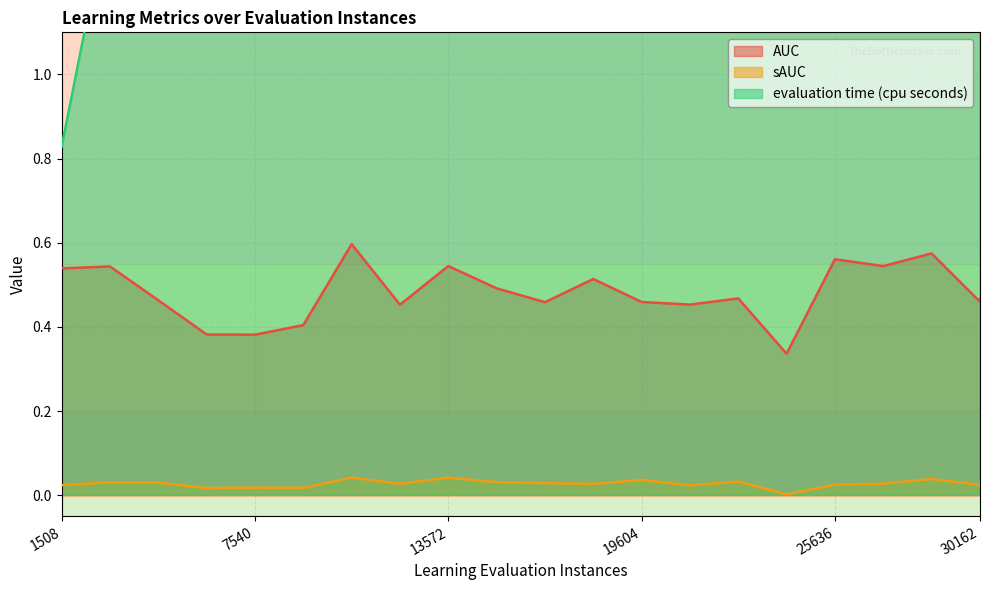

Reading left to right, extract all data points from this chart.

AUC: 0.5	0.5	0.5	0.4	0.4	0.4	0.6	0.5	0.5	0.5	0.5	0.5	0.5	0.5	0.5	0.3	0.6	0.5	0.6	0.5	0.5
sAUC: 0.0	0.0	0.0	0.0	0.0	0.0	0.0	0.0	0.0	0.0	0.0	0.0	0.0	0.0	0.0	0.0	0.0	0.0	0.0	0.0	0.0
evaluation time (cpu seconds): 0.8	1.4	2.0	2.5	2.9	3.3	3.7	4.1	4.5	4.9	5.3	5.8	6.3	6.7	7.1	7.6	8.1	8.6	9.1	9.6	9.8